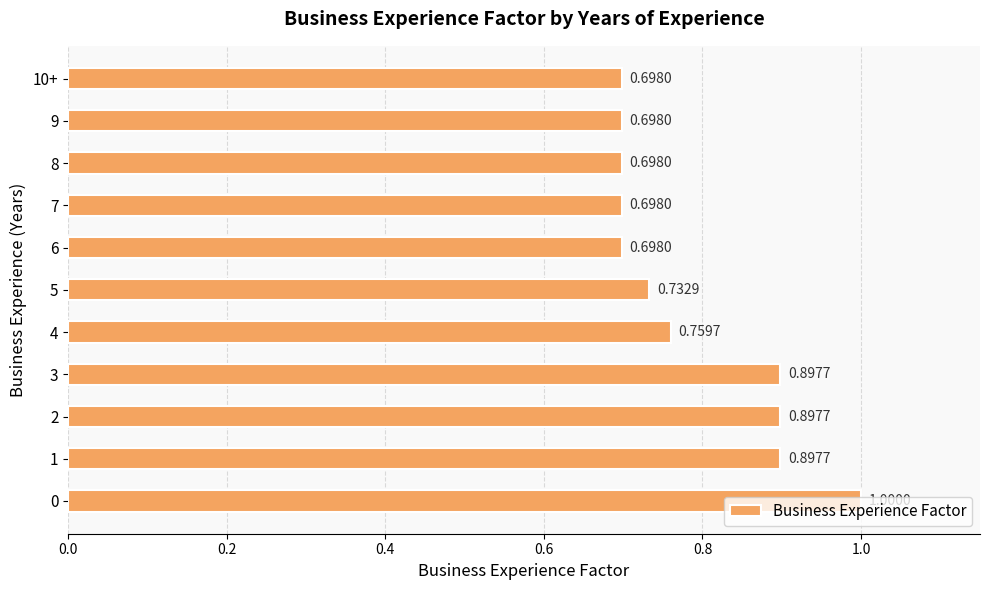

What is the difference between the maximum and second lowest values?

0.3